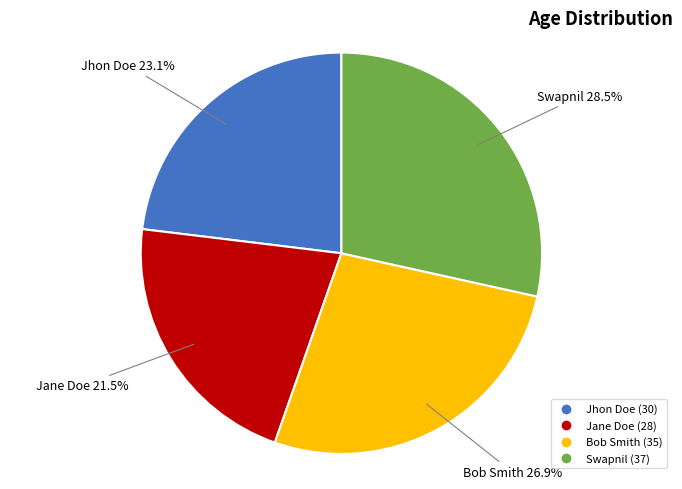

Rank the categories by value from highest to lowest.

Swapnil, Bob Smith, Jhon Doe, Jane Doe